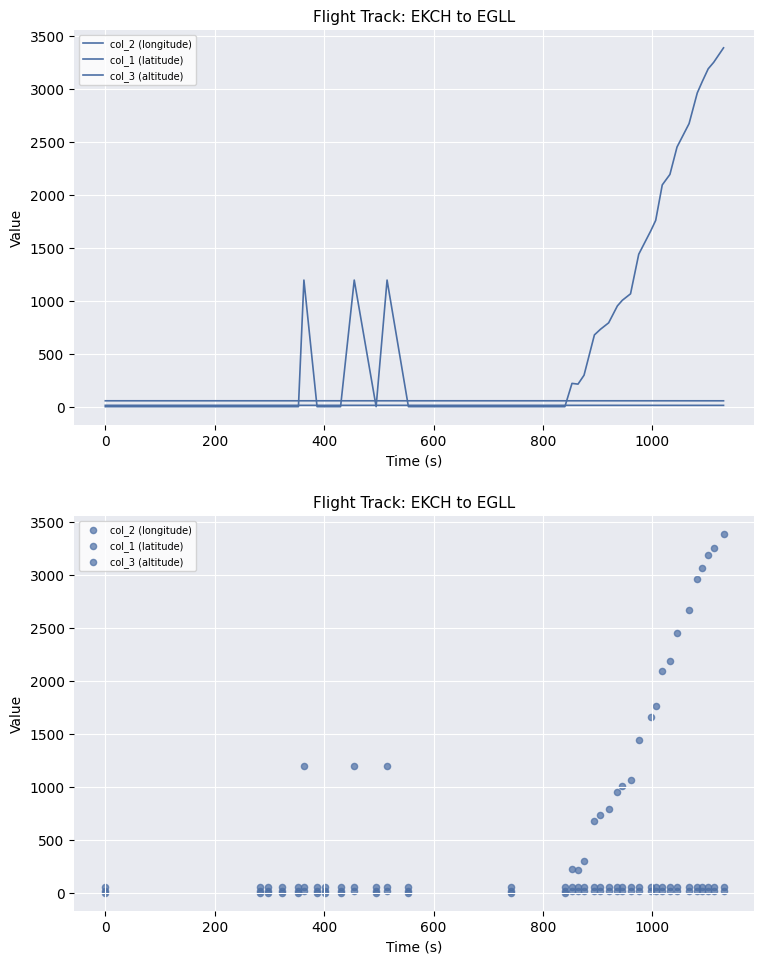

Which series reaches the minimum Y coordinate?

col_3 (altitude)